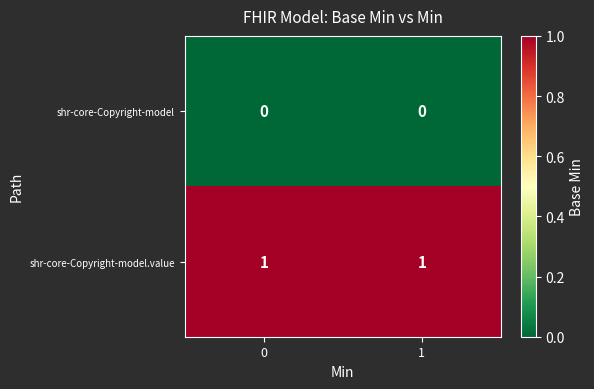

Is it true that shr-core-Copyright-model.value equals 0 at 0?

False